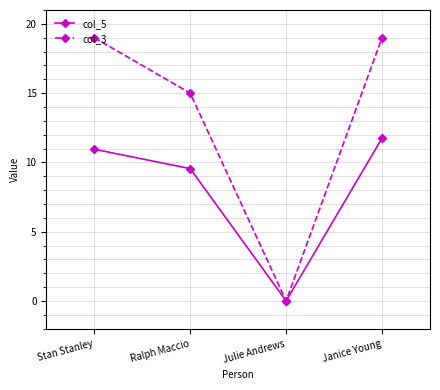

Which series changed the most between Stan Stanley and Julie Andrews?

col_3